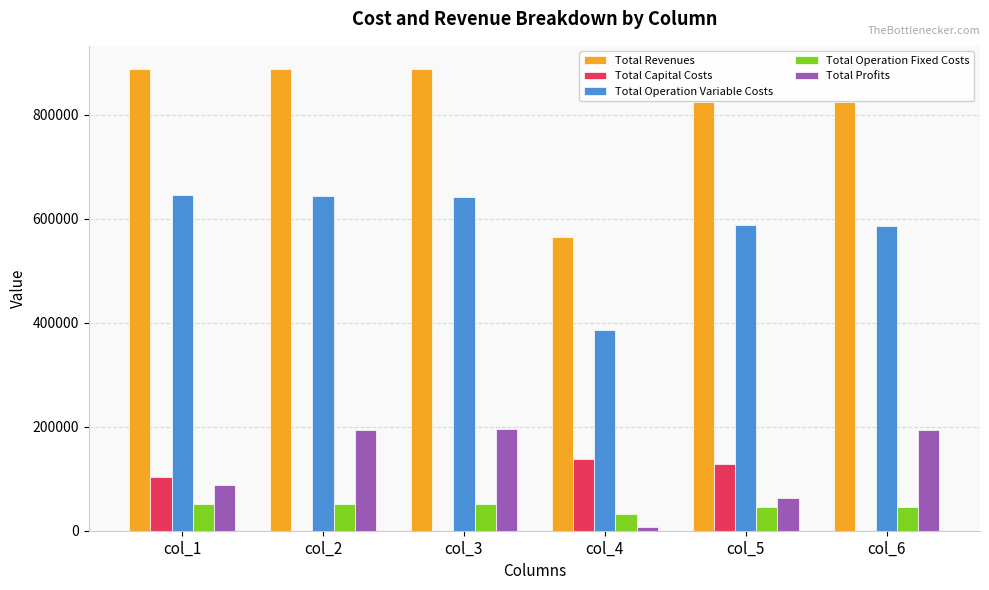

Is it true that Total Operation Variable Costs equals 645585.2 at col_1?

True